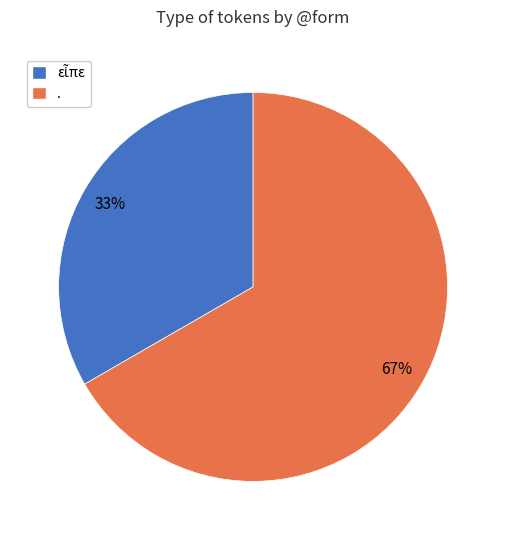

Count the number of slices in the pie.

2